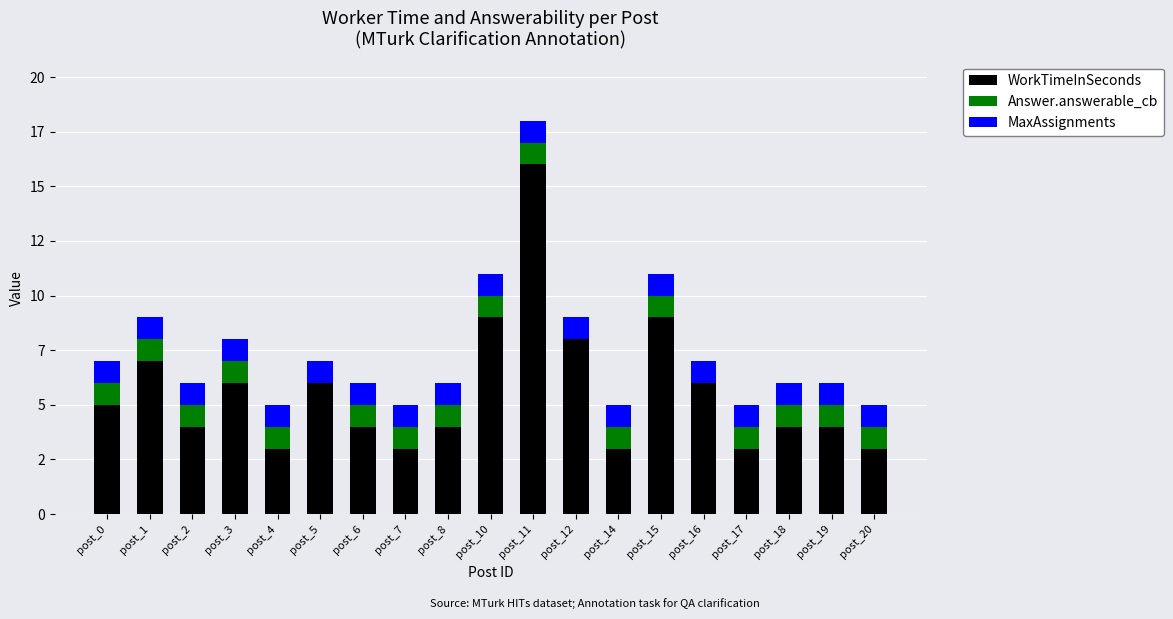

Are the bars grouped side by side (vs. stacked)?

No